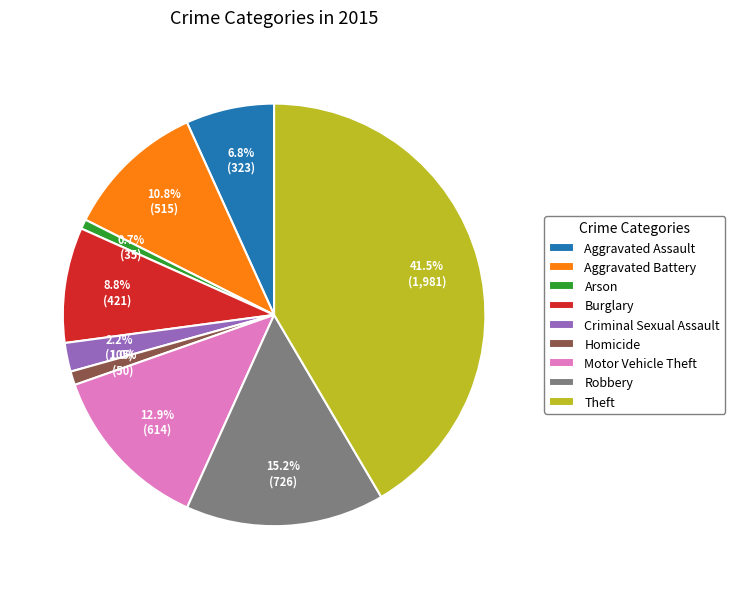

Between Theft and Burglary, which is larger?

Theft